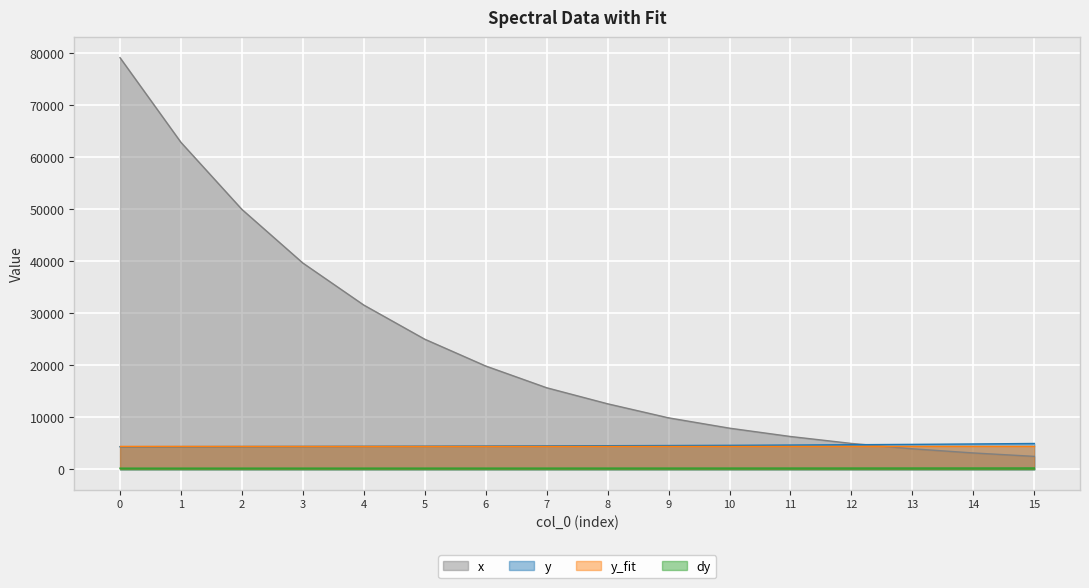

Which series changed the most between 3 and 4?

x